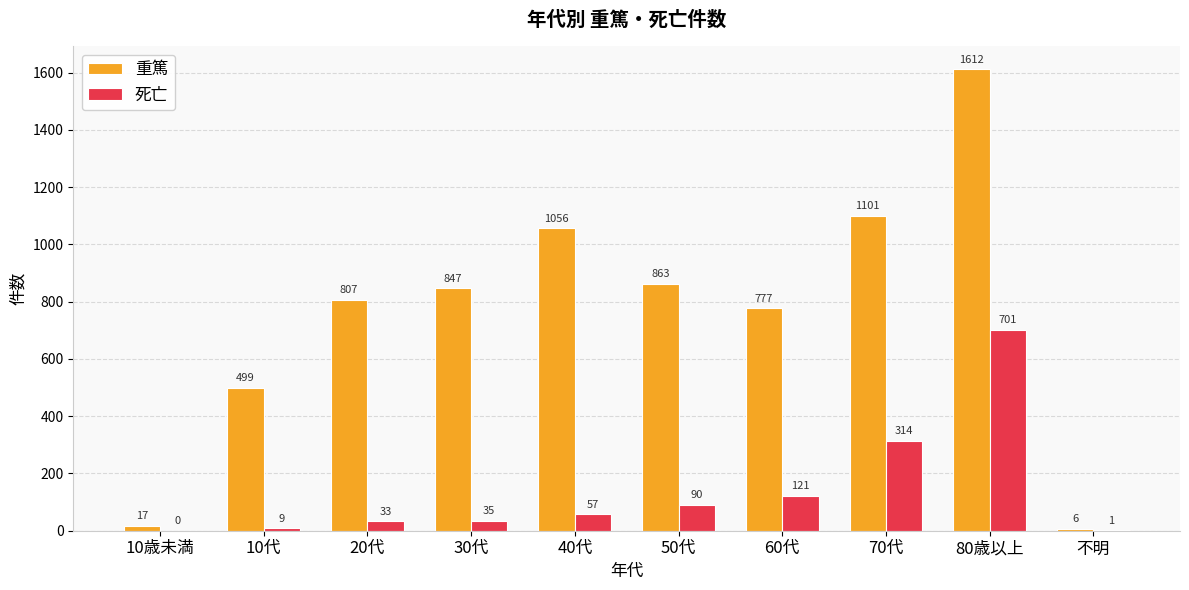

How many categories are shown in the chart?

10